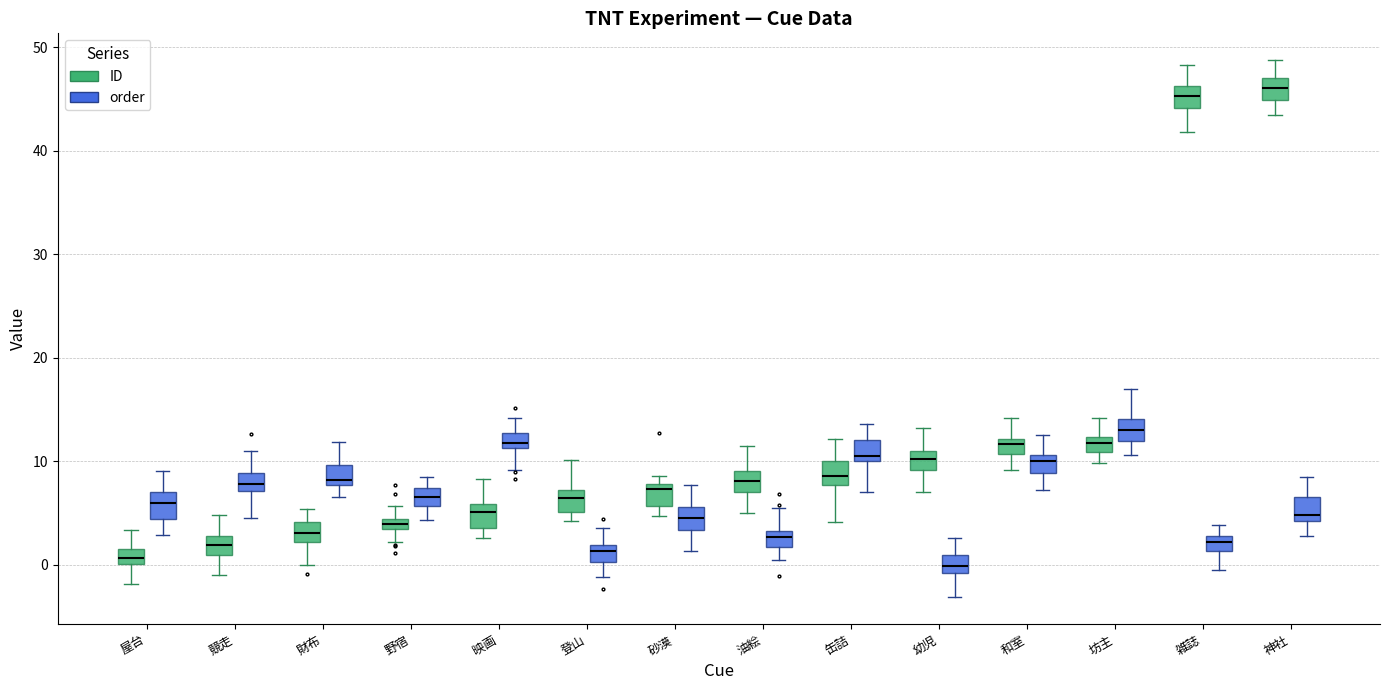

Where does the upper whisker of the box for 野宿 (order) end on the y-axis? The values are not printed on the chart, so give them approximately, as read against the axis.

9